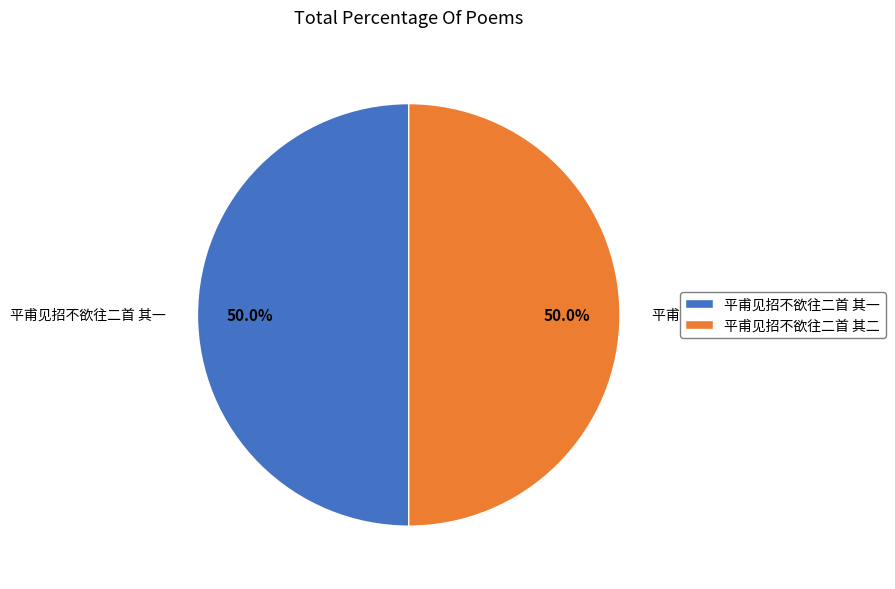

What percentage is NOT represented by 平甫见招不欲往二首 其一?

50.0%